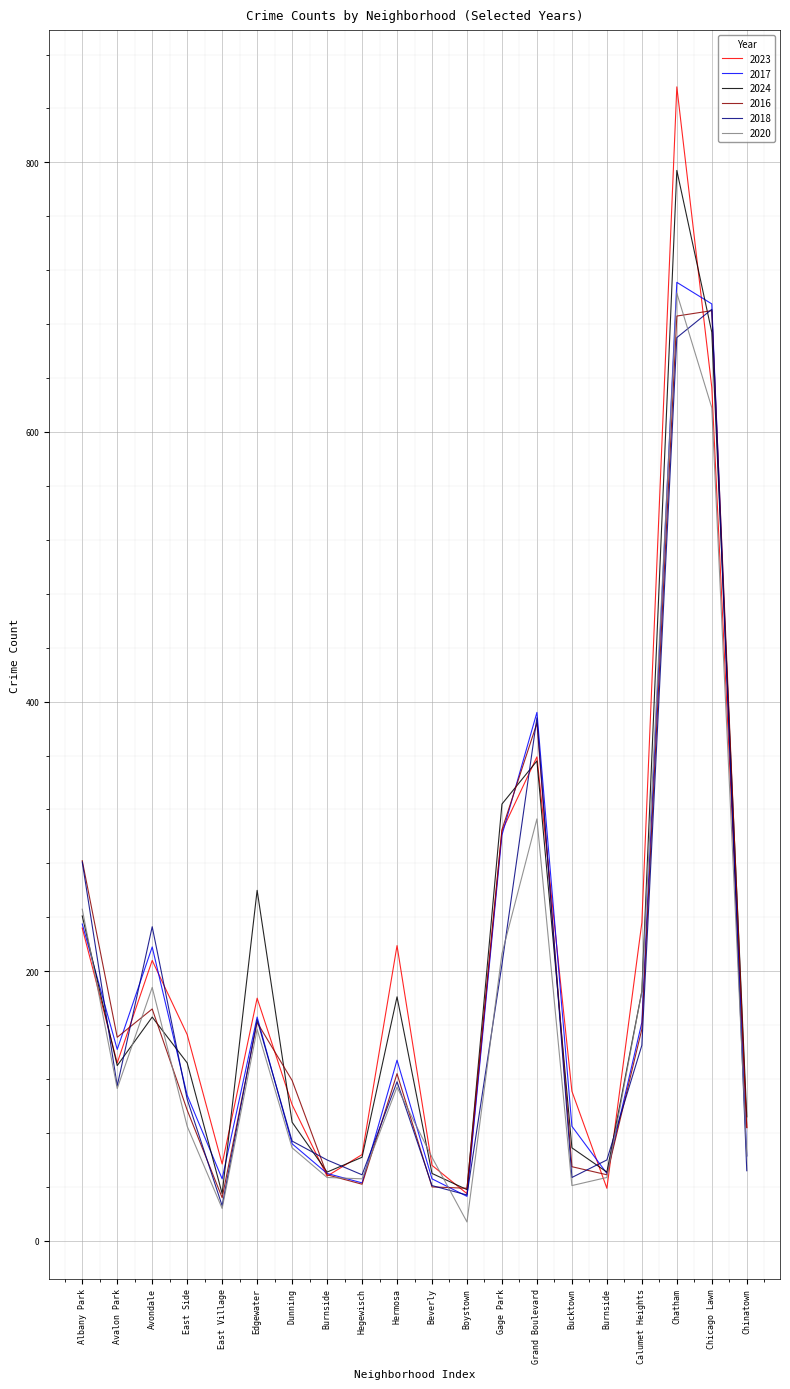

True or false: 2020 and 2018 intersect in this chart.

True